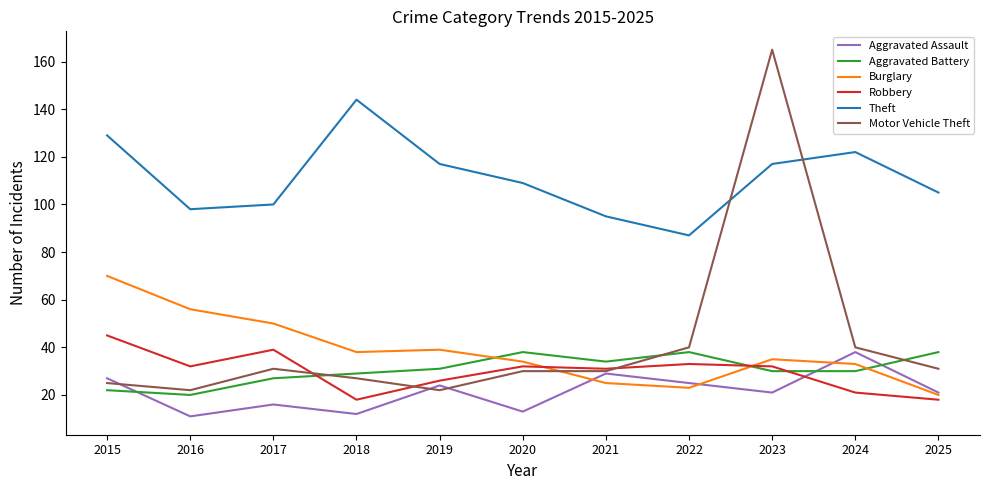

The Aggravated Battery series shows 31 at 2019. True or false?

True